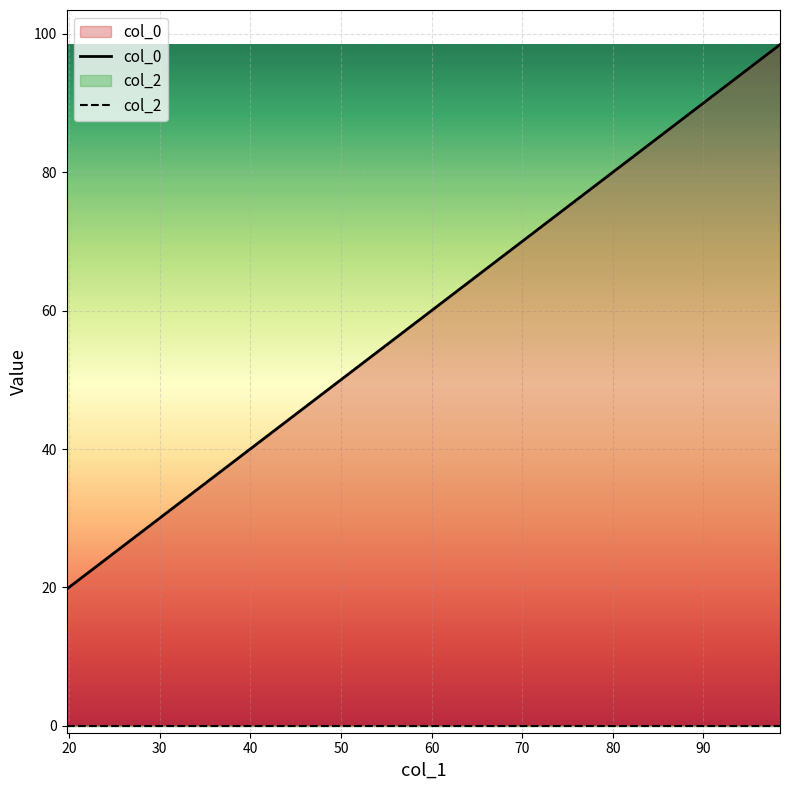

Approximately how many times larger is the value at 19.73296781979314 compared to 49.29499259648688?

0.4